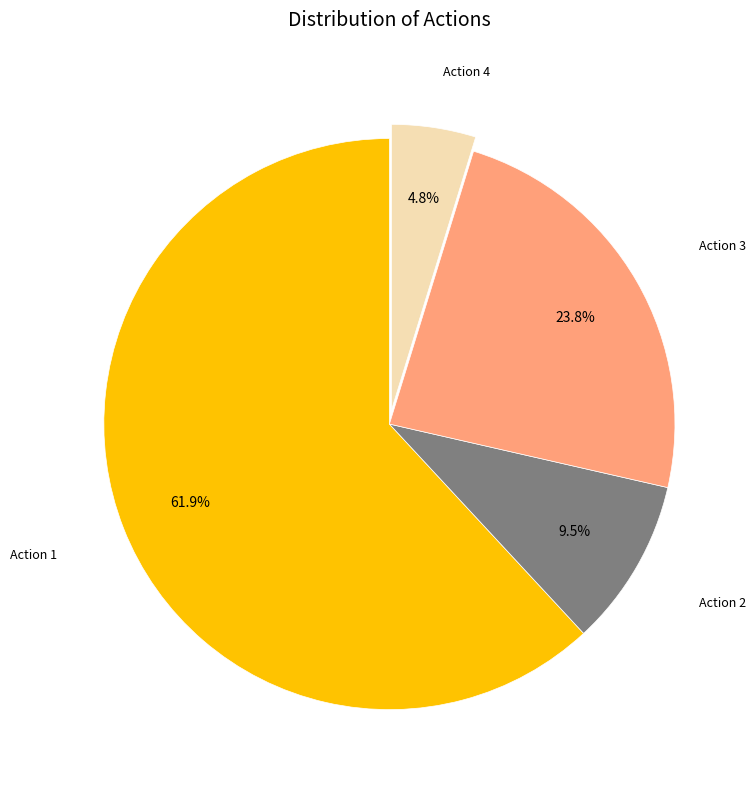

Is there a majority slice in this chart?

Yes